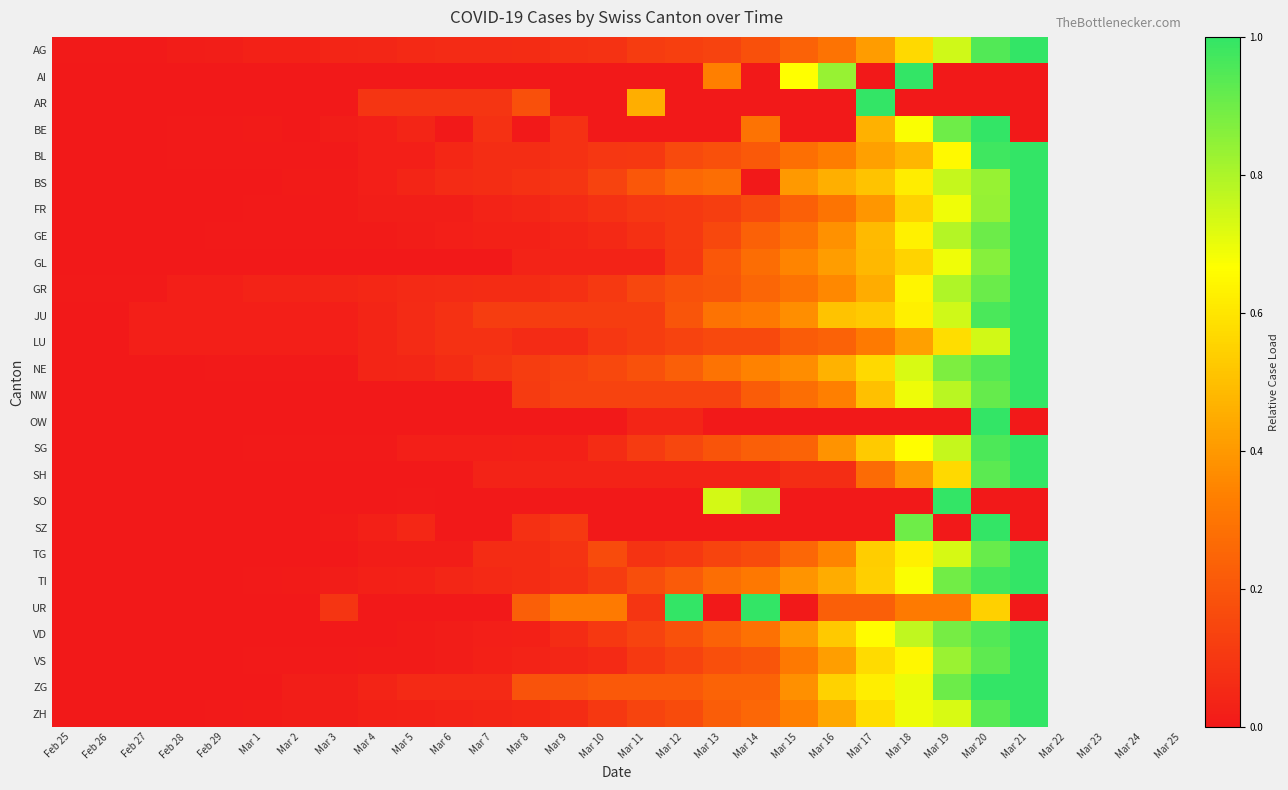

At how many categories does at least one series exceed 0?

26